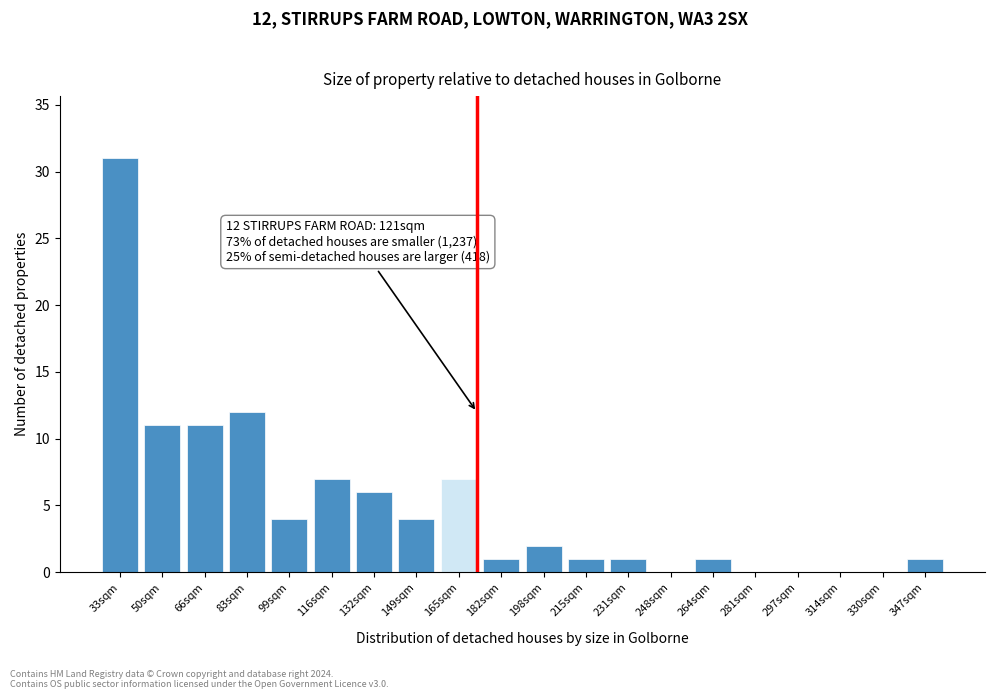

Reading left to right, list all the values displayed in this chart.

33sqm=31	50sqm=11	66sqm=11	83sqm=12	99sqm=4	116sqm=7	132sqm=6	149sqm=4	165sqm=7	182sqm=1	198sqm=2	215sqm=1	231sqm=1	248sqm=0	264sqm=1	281sqm=0	297sqm=0	314sqm=0	330sqm=0	347sqm=1